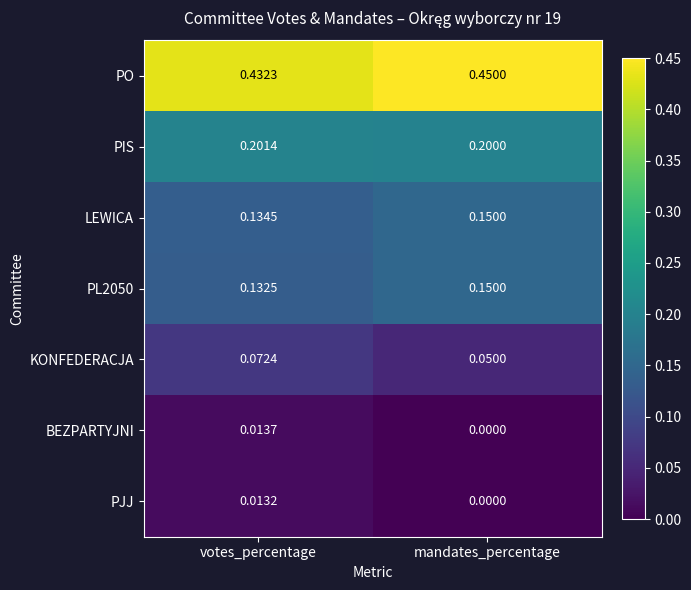

Which category has the lowest value in the PIS series?

mandates_percentage